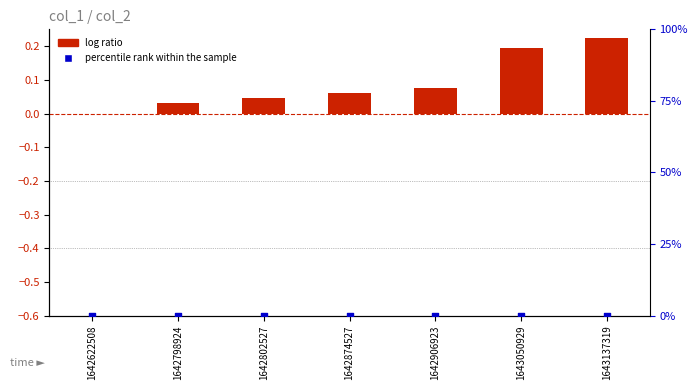

At how many categories does at least one series exceed 0?

6